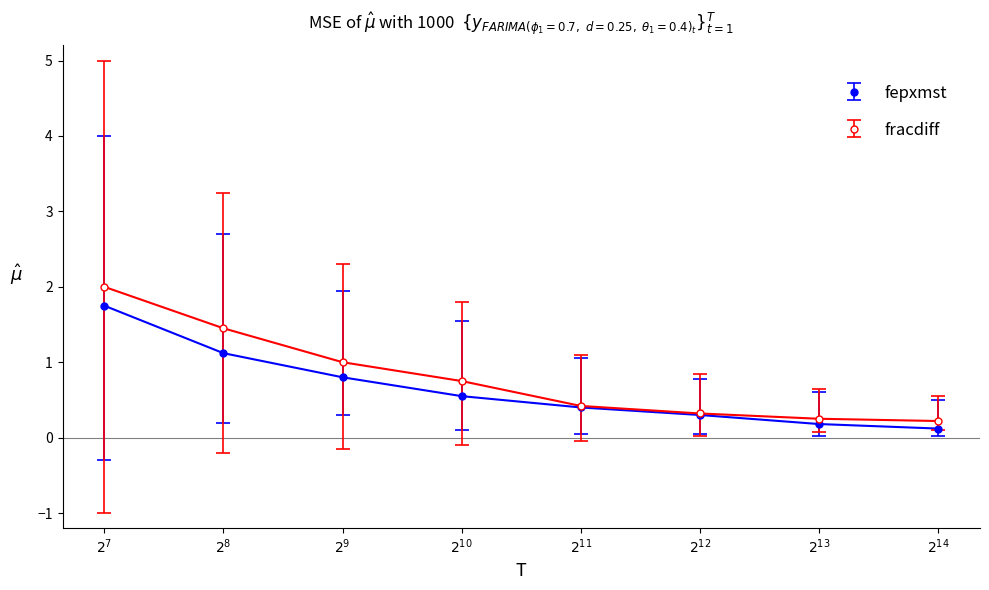

How many lines are shown in the chart?

2